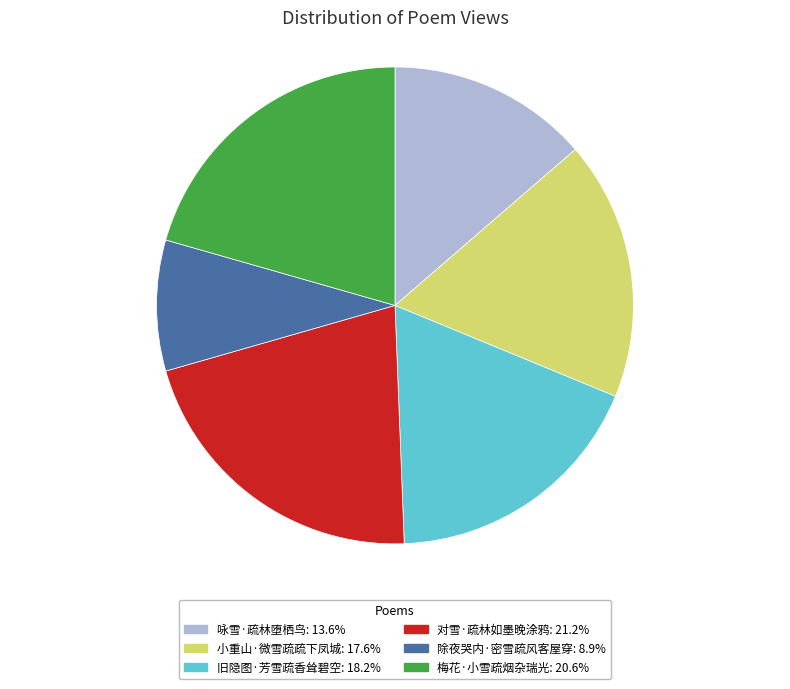

Is there a majority slice in this chart?

No